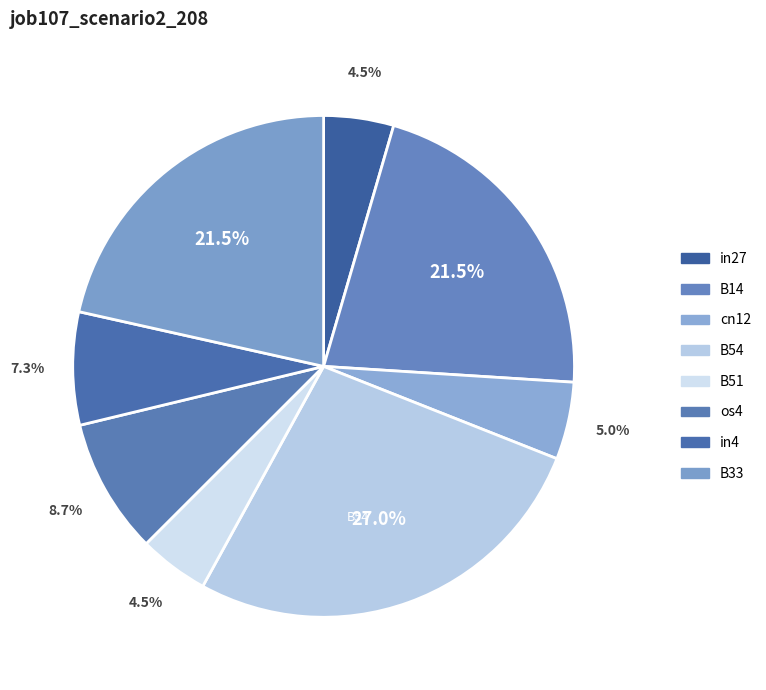

How many slices are in this pie chart?

8